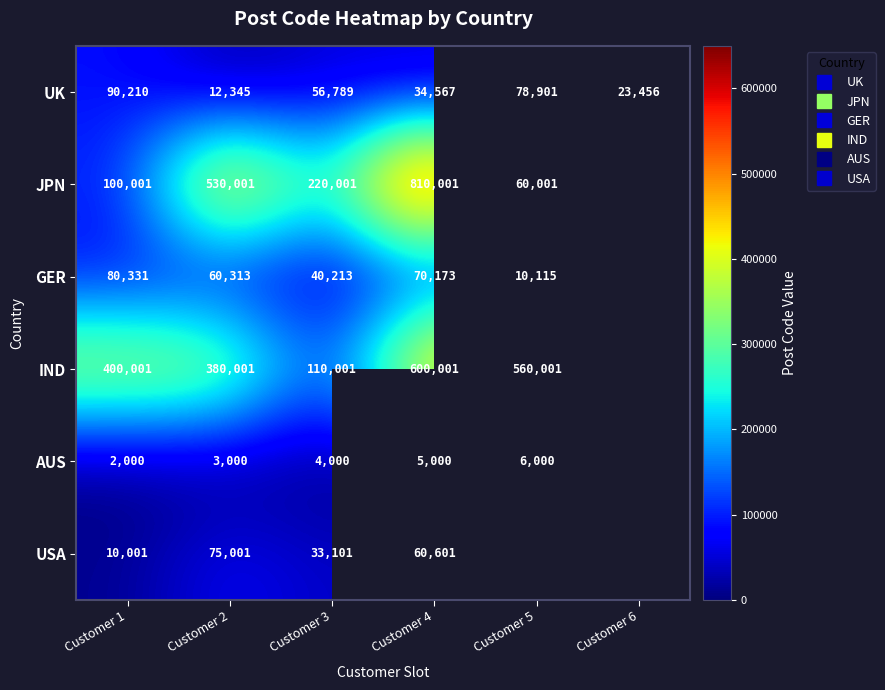

At Customer 4, list the series in order from smallest to largest.

AUS, UK, USA, GER, IND, JPN